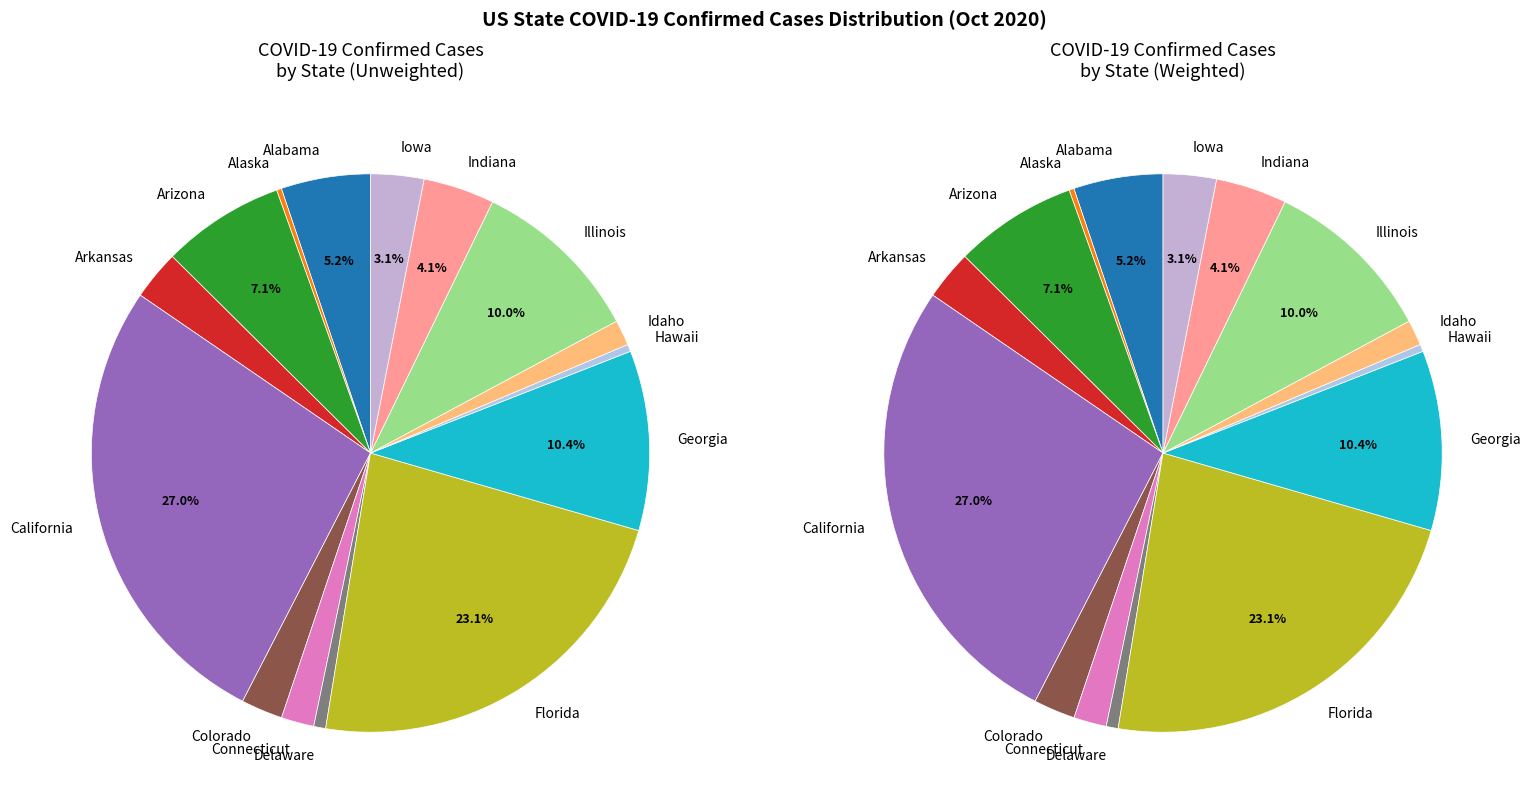

True or false: Arizona accounts for 18% of the total.

False